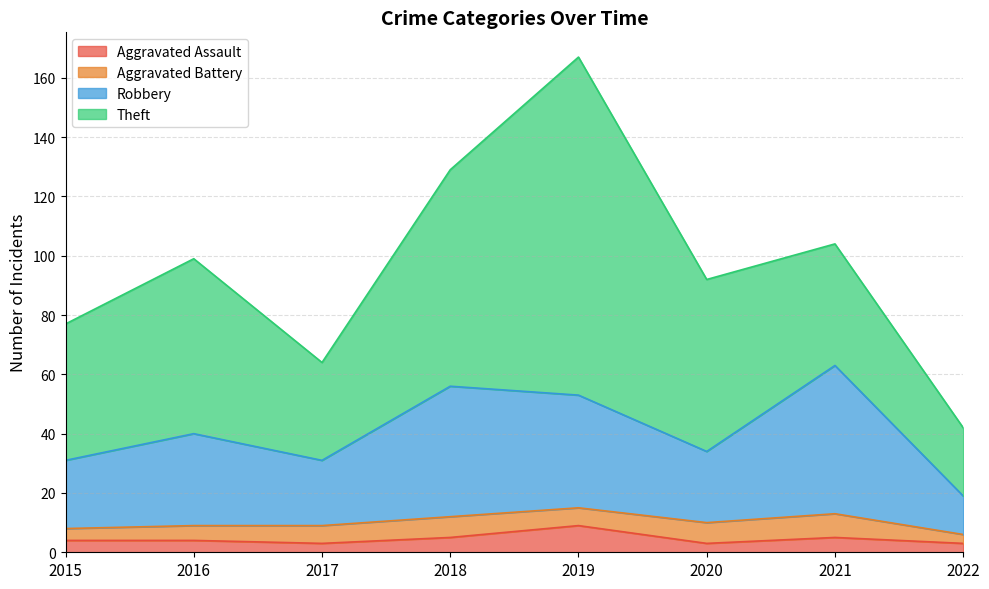

What is the lowest value of the Aggravated Assault series?

3